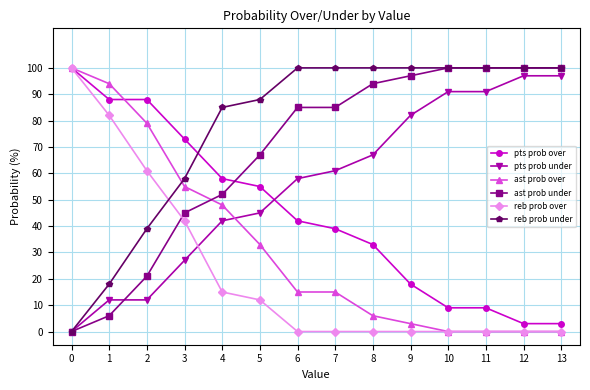

Reading right to left, list all the values displayed in this chart.

pts prob over: 13=3	12=3	11=9	10=9	9=18	8=33	7=39	6=42	5=55	4=58	3=73	2=88	1=88	0=100
pts prob under: 13=97	12=97	11=91	10=91	9=82	8=67	7=61	6=58	5=45	4=42	3=27	2=12	1=12	0=0
ast prob over: 13=0	12=0	11=0	10=0	9=3	8=6	7=15	6=15	5=33	4=48	3=55	2=79	1=94	0=100
ast prob under: 13=100	12=100	11=100	10=100	9=97	8=94	7=85	6=85	5=67	4=52	3=45	2=21	1=6	0=0
reb prob over: 13=0	12=0	11=0	10=0	9=0	8=0	7=0	6=0	5=12	4=15	3=42	2=61	1=82	0=100
reb prob under: 13=100	12=100	11=100	10=100	9=100	8=100	7=100	6=100	5=88	4=85	3=58	2=39	1=18	0=0